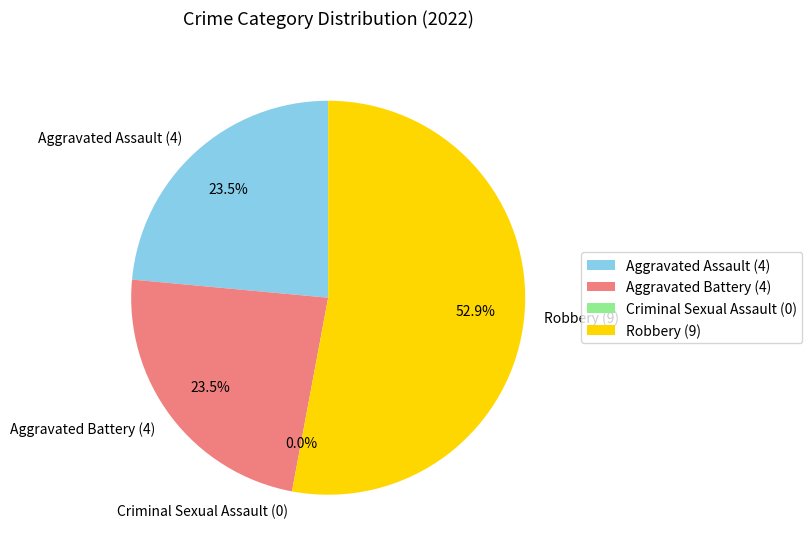

How many slices are in this pie chart?

4